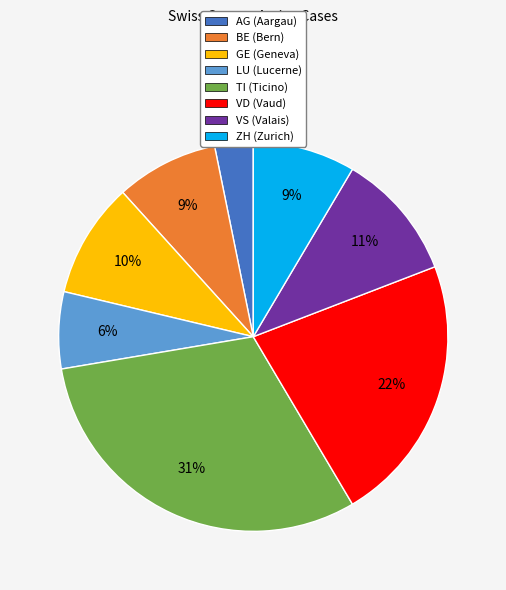

How many segments does this pie chart have?

8